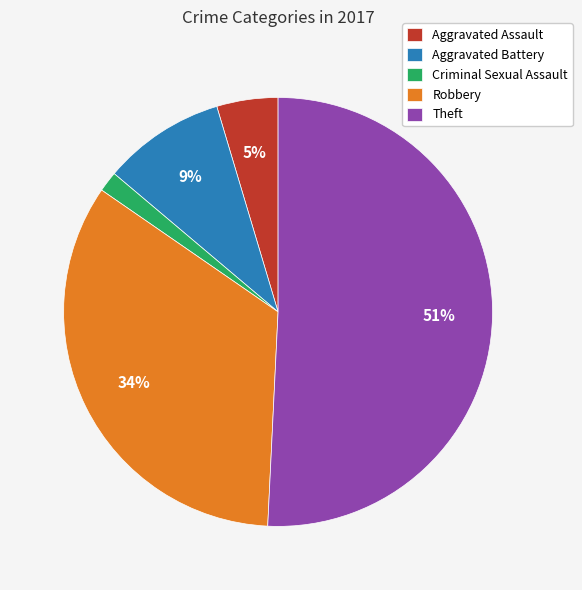

Which slice is the smallest?

Criminal Sexual Assault